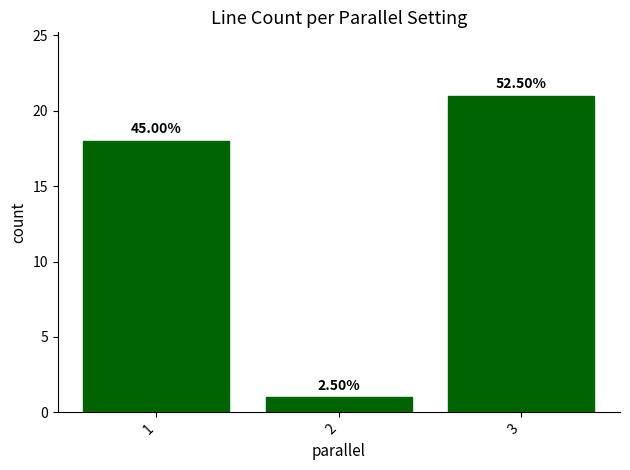

True or false: the data shows 18 at 1.

True